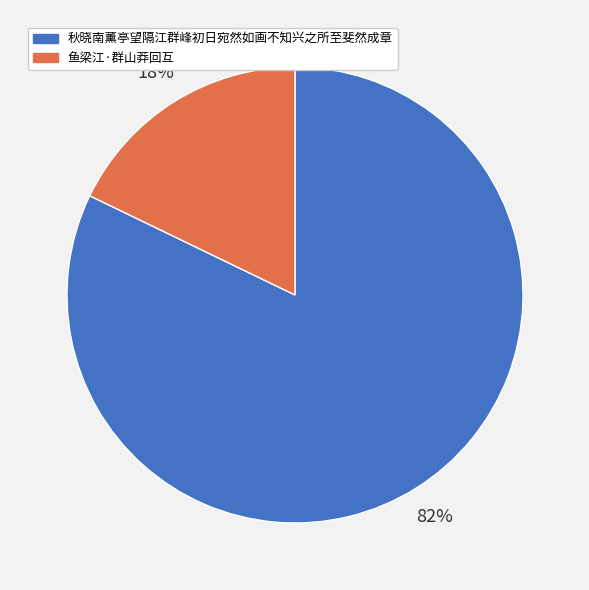

What is the ratio of the value at 秋晓南薰亭望隔江群峰初日宛然如画不知兴之所至斐然成章 to the value at 鱼梁江·群山莽回互?

4.6